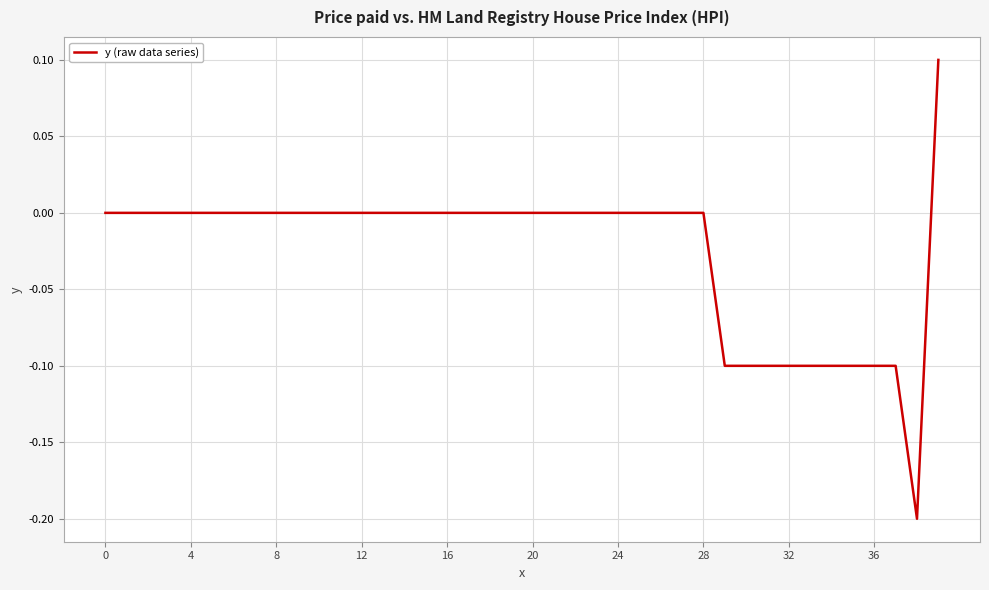

What is the difference between the maximum and minimum values?

0.3